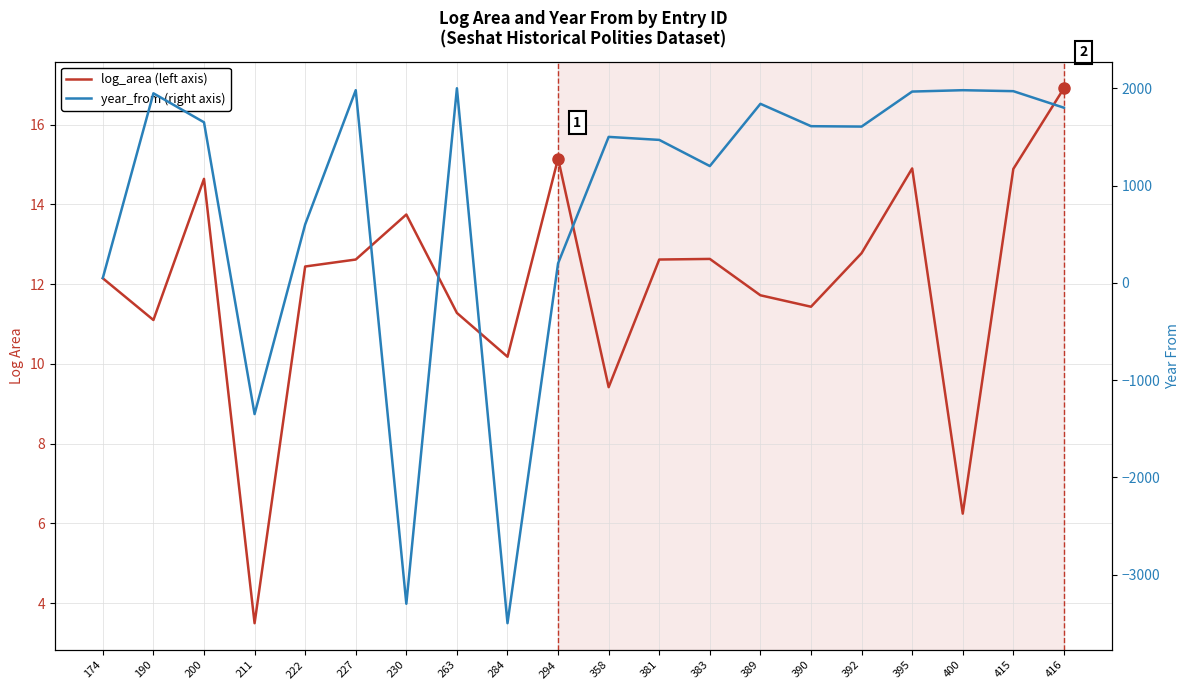

Count the number of categories in the chart.

20